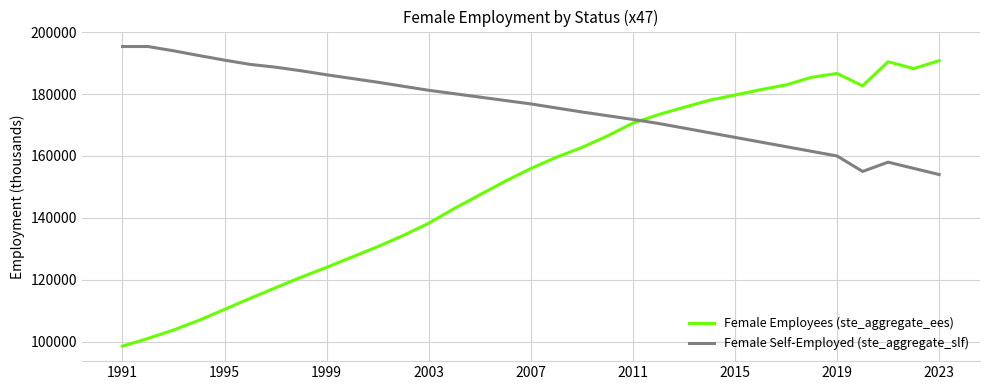

How many times do Female Employees (ste_aggregate_ees) and Female Self-Employed (ste_aggregate_slf) cross each other?

1